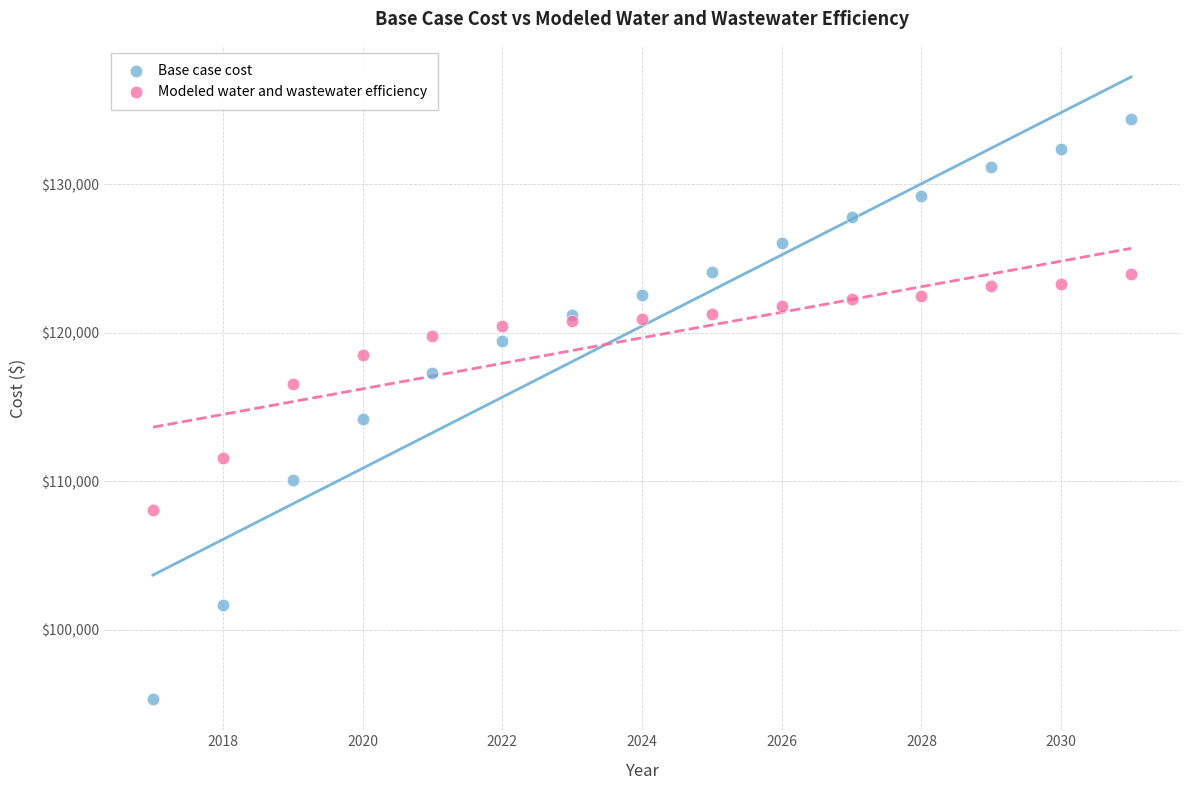

Which series has the largest Y range (max minus min)?

Base case cost